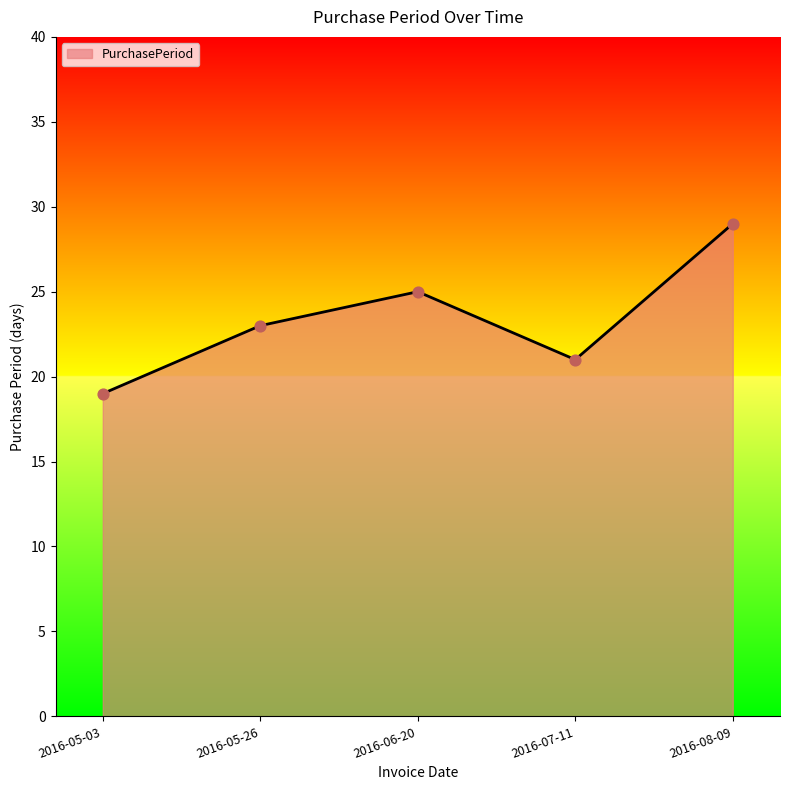

Approximately how many times larger is the value at 2016-05-26 compared to 2016-06-20?

0.9